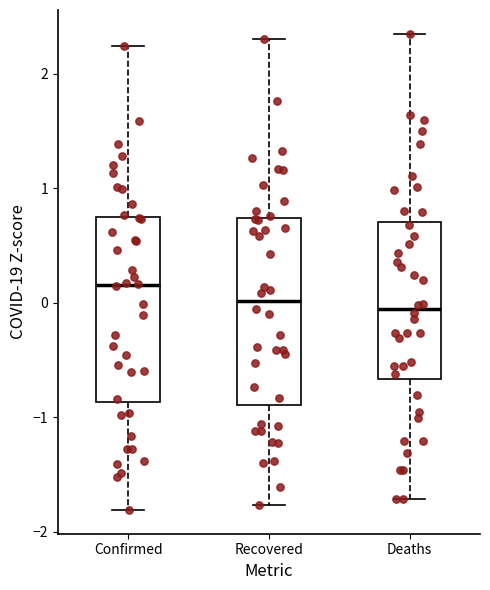

Reading left to right, read every box against the y-axis: the position of its median line, the range the box covers, and the ends of its whiskers. The values are not printed on the chart, so give them approximately, as read against the axis.

Confirmed: median 0.2, box -0.9 to 0.7, whiskers -1.8 to 2.2
Recovered: median 0.0, box -0.9 to 0.7, whiskers -1.8 to 2.3
Deaths: median -0.1, box -0.7 to 0.7, whiskers -1.7 to 2.3